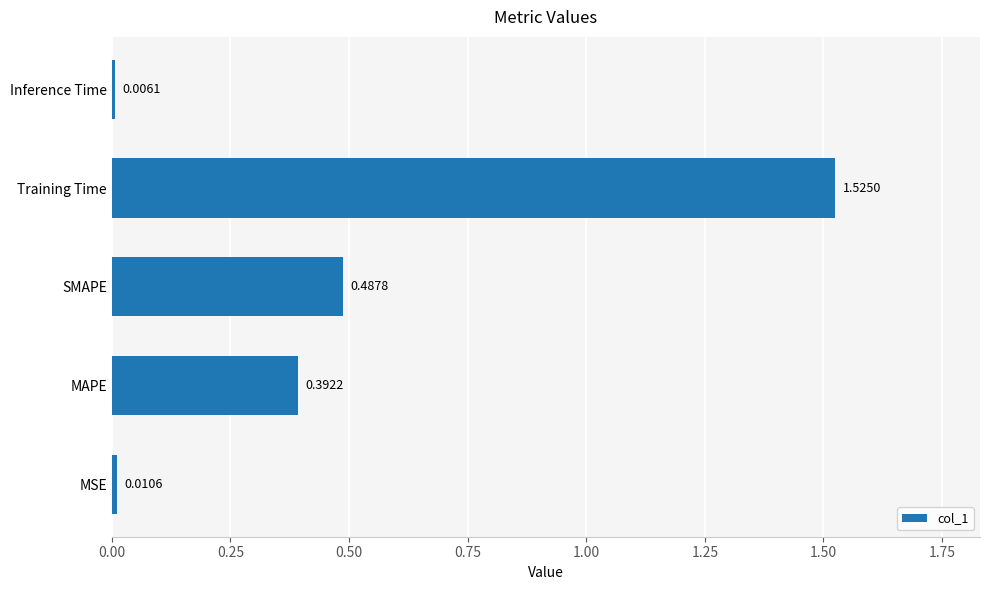

What is the change in value from MSE to Training Time?

+1.5